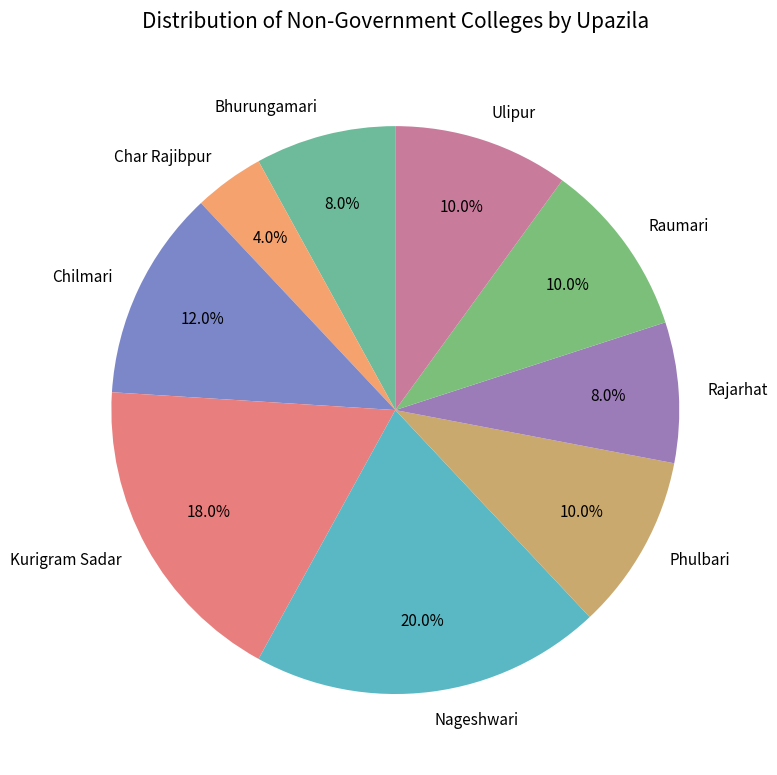

How much of the chart is everything except Kurigram Sadar?

82.0%